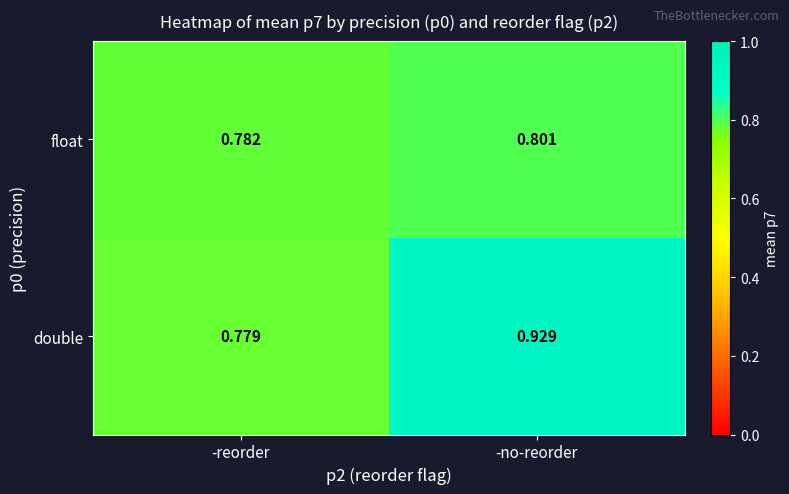

At how many categories does at least one series exceed 0?

2